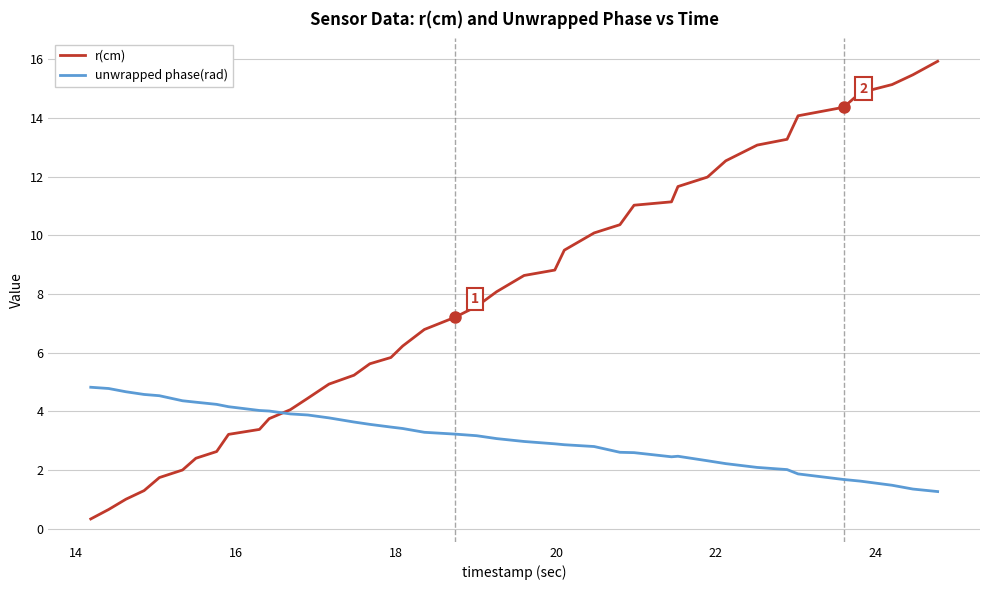

How many values in the r(cm) series exceed 7?

21